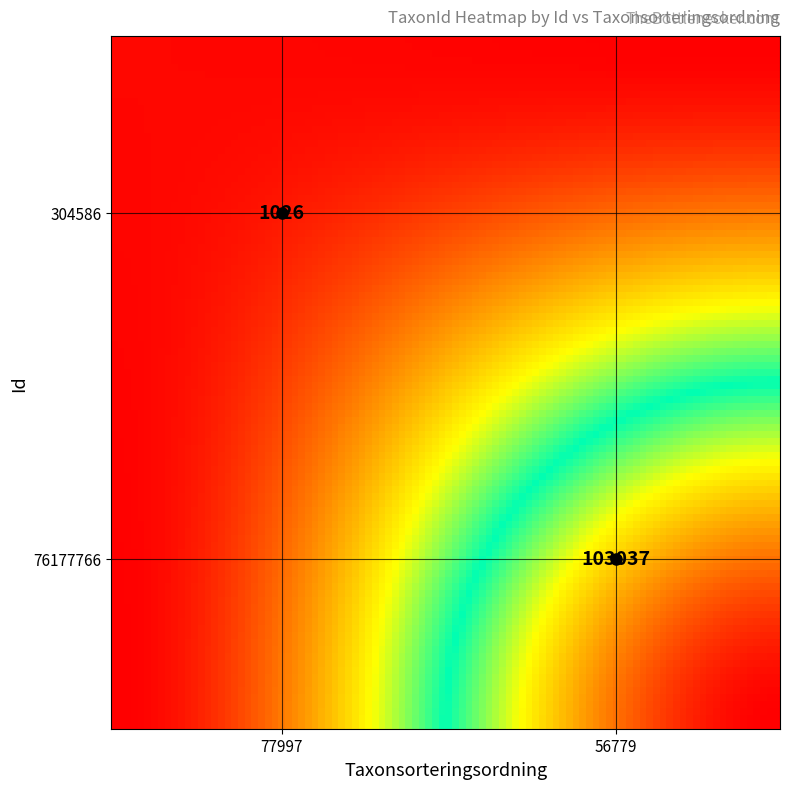

What is the minimum value for 76177766?

56779